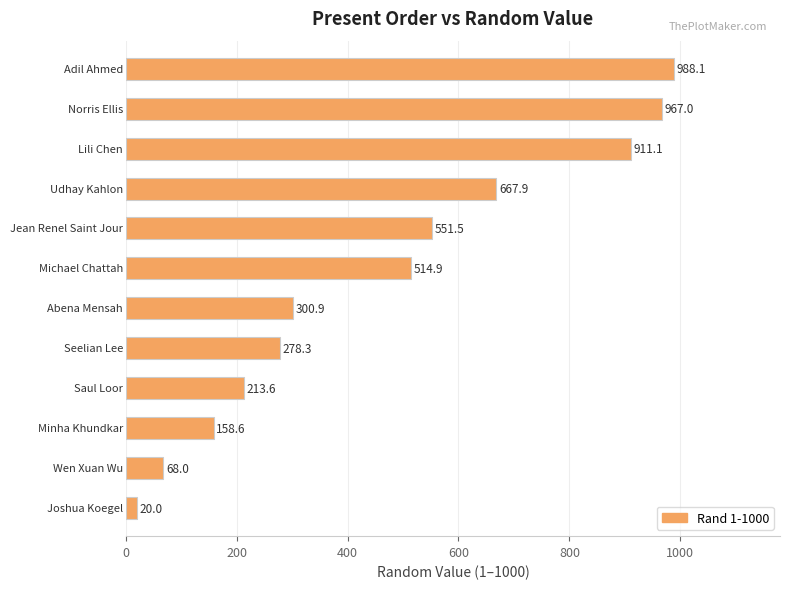

What is the greatest value displayed?

988.1